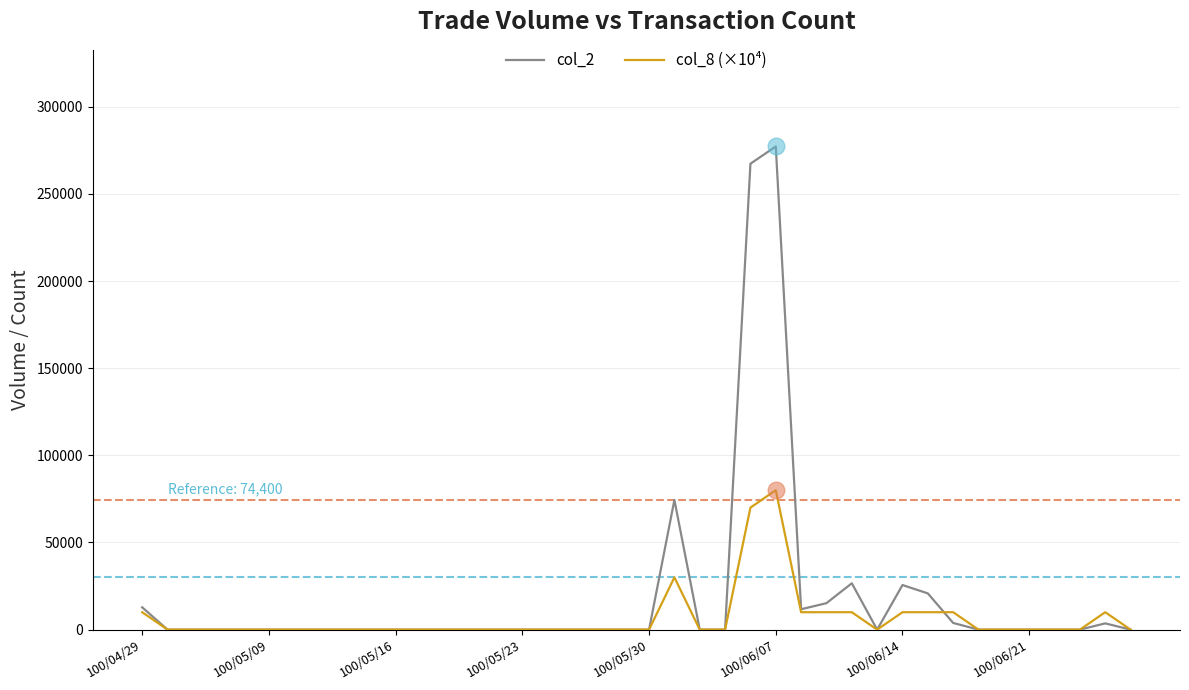

Which series has the largest range (max minus min)?

col_2